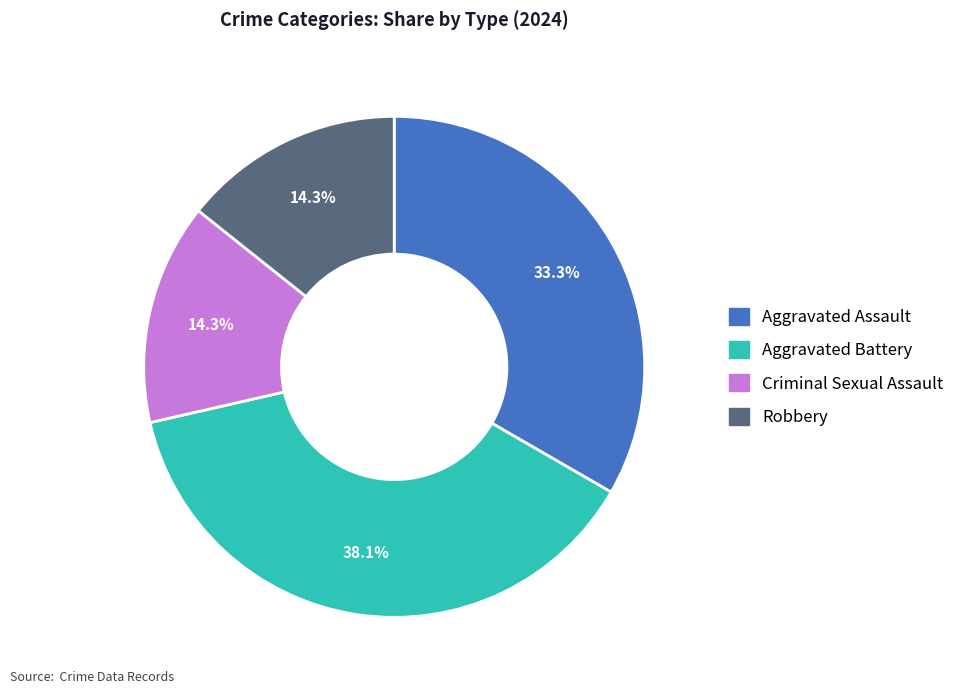

To the nearest percent, what is the combined percentage of Aggravated Assault and Criminal Sexual Assault?

48%